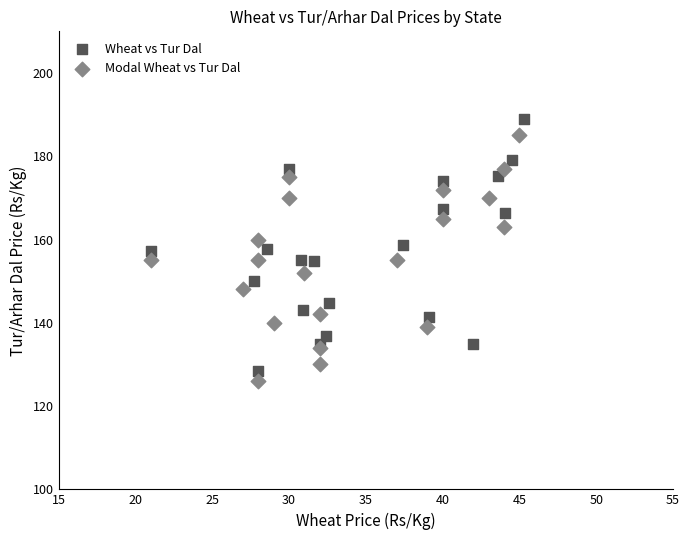

What are all the series names shown in the legend?

Wheat vs Tur Dal, Modal Wheat vs Tur Dal